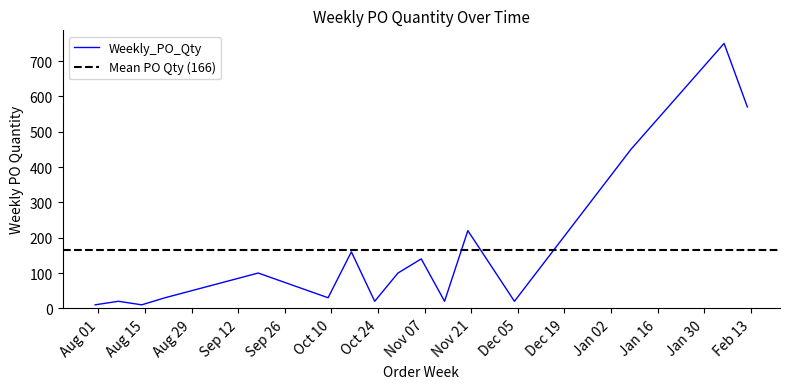

Where is the first local maximum?

2023-08-07